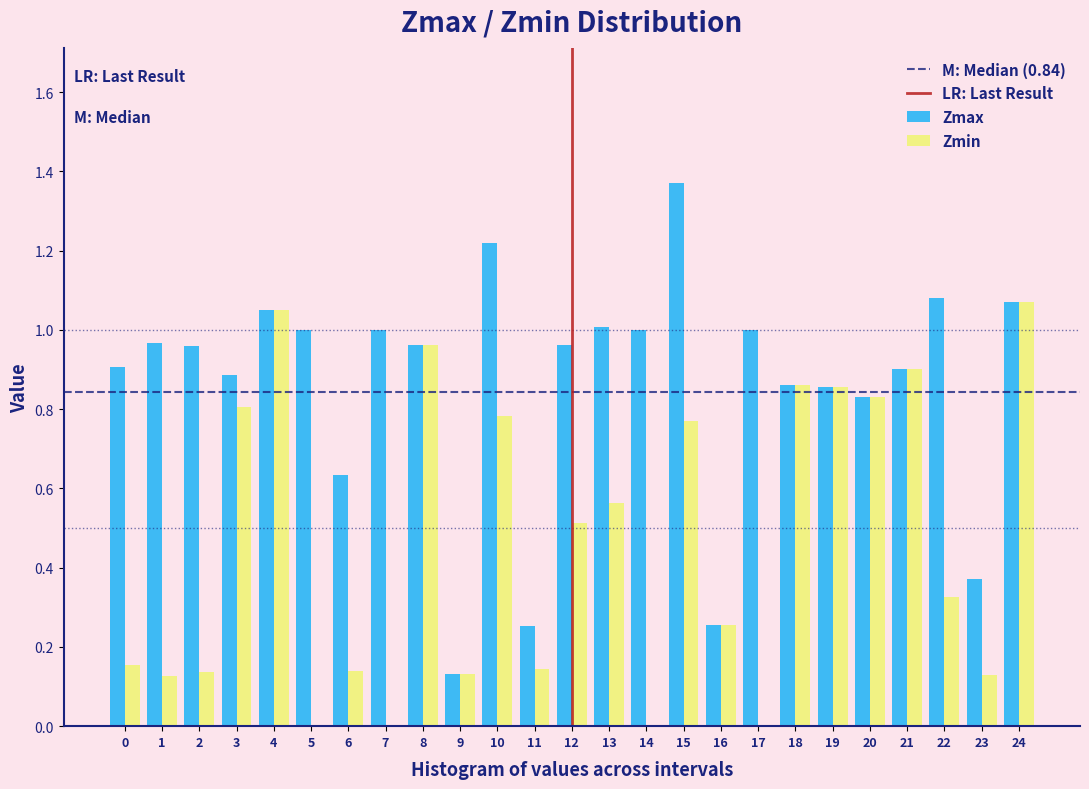

What is the sum of all Zmin values?

11.5